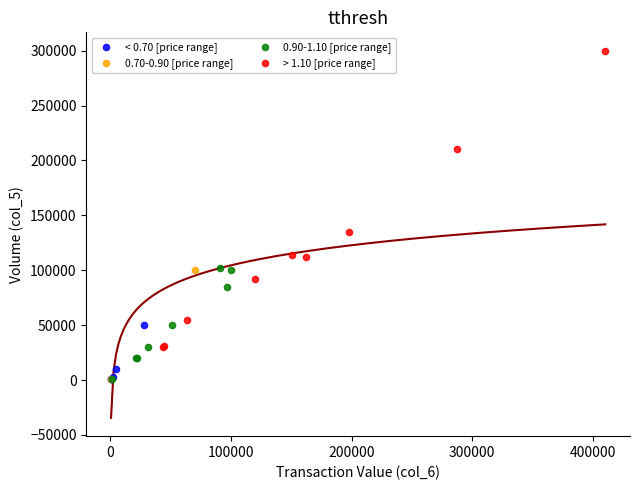

Which series reaches the maximum Y coordinate?

> 1.10 [price range]